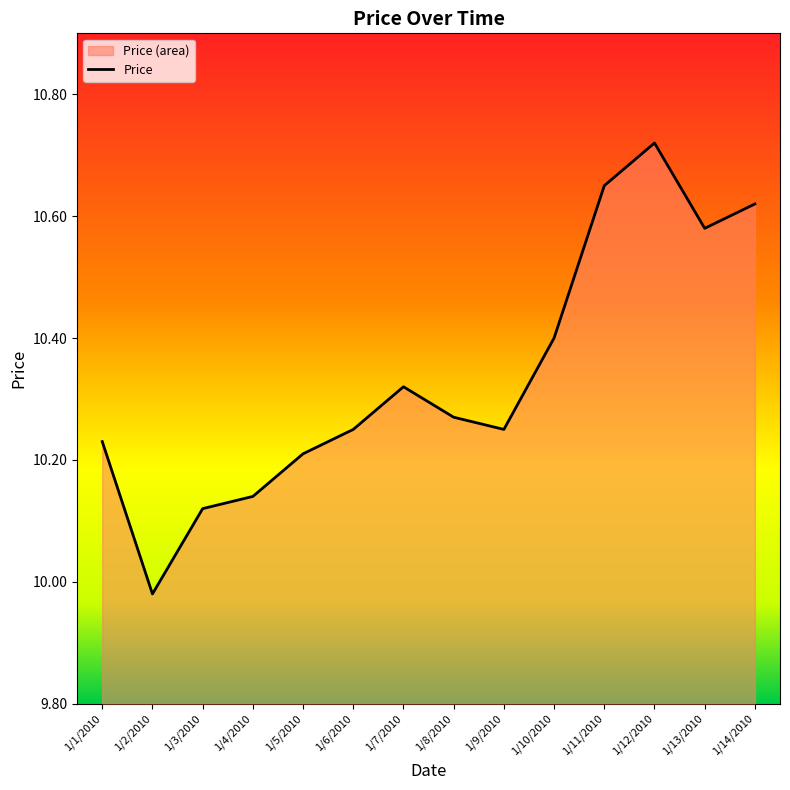

How many interior local valleys (lower than both neighbors) does the data have?

3